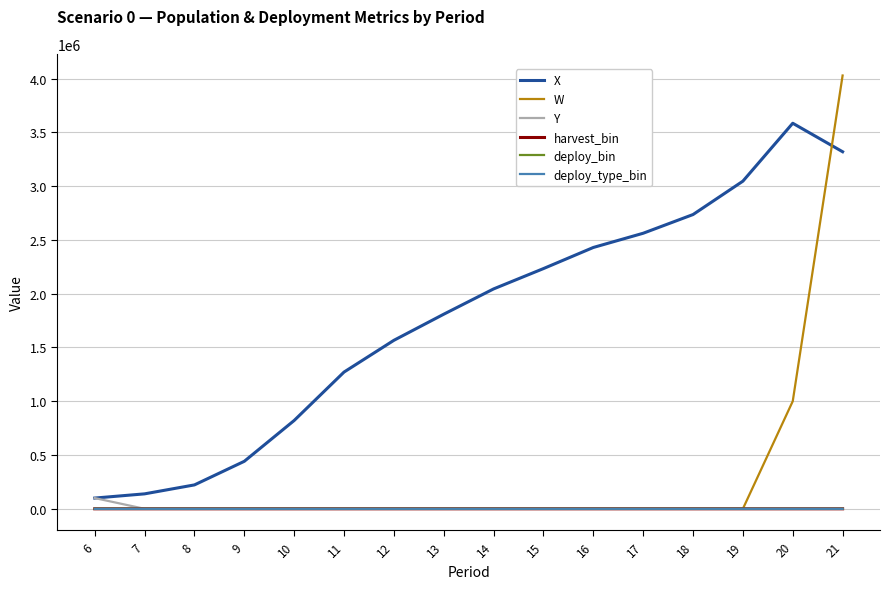

True or false: W and Y cross at least once.

False